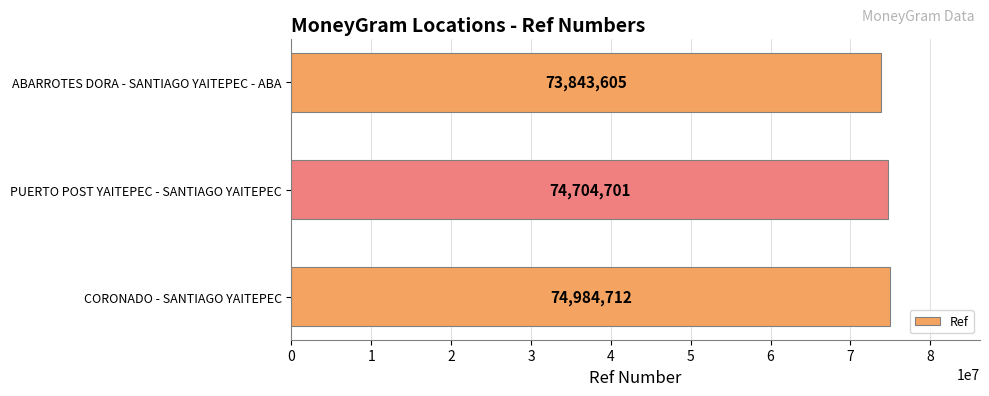

What is the change in value from PUERTO POST YAITEPEC - SANTIAGO YAITEPEC to CORONADO - SANTIAGO YAITEPEC?

+280011